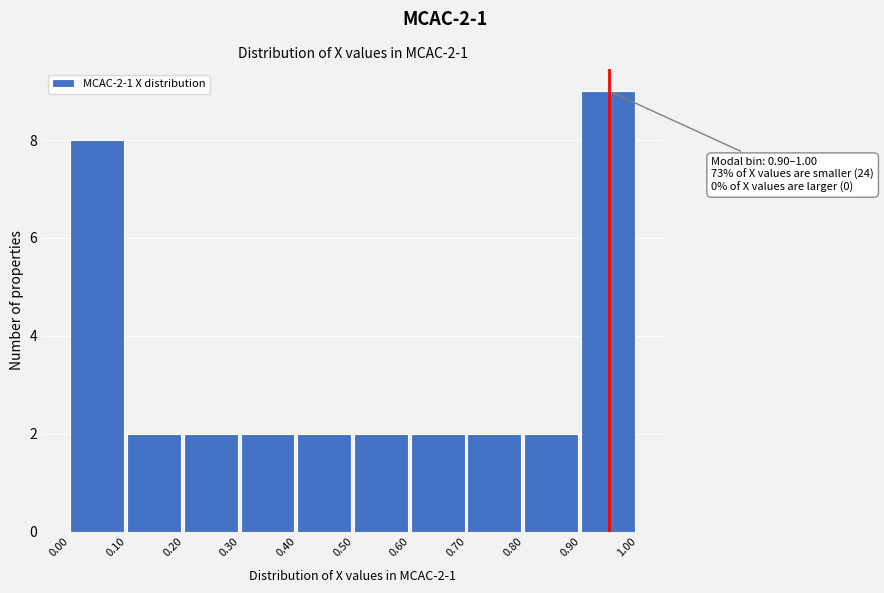

Over which range of the x-axis is the bar tallest?

0.90 to 1.00